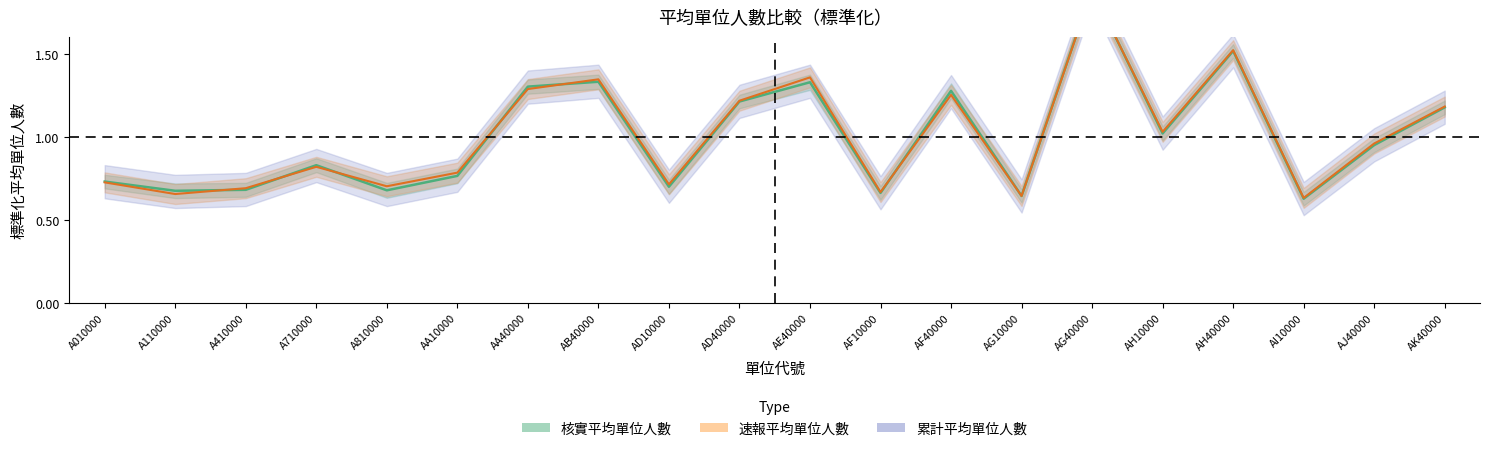

How many intersections are there between 速報平均單位人數 and 核實平均單位人數?

7